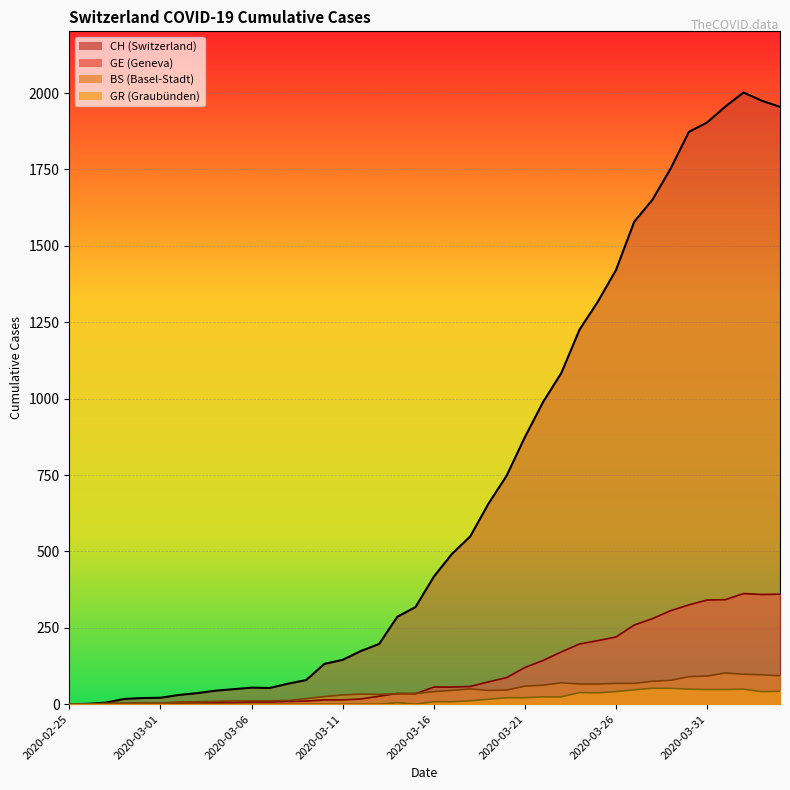

True or false: BS and GR intersect in this chart.

False